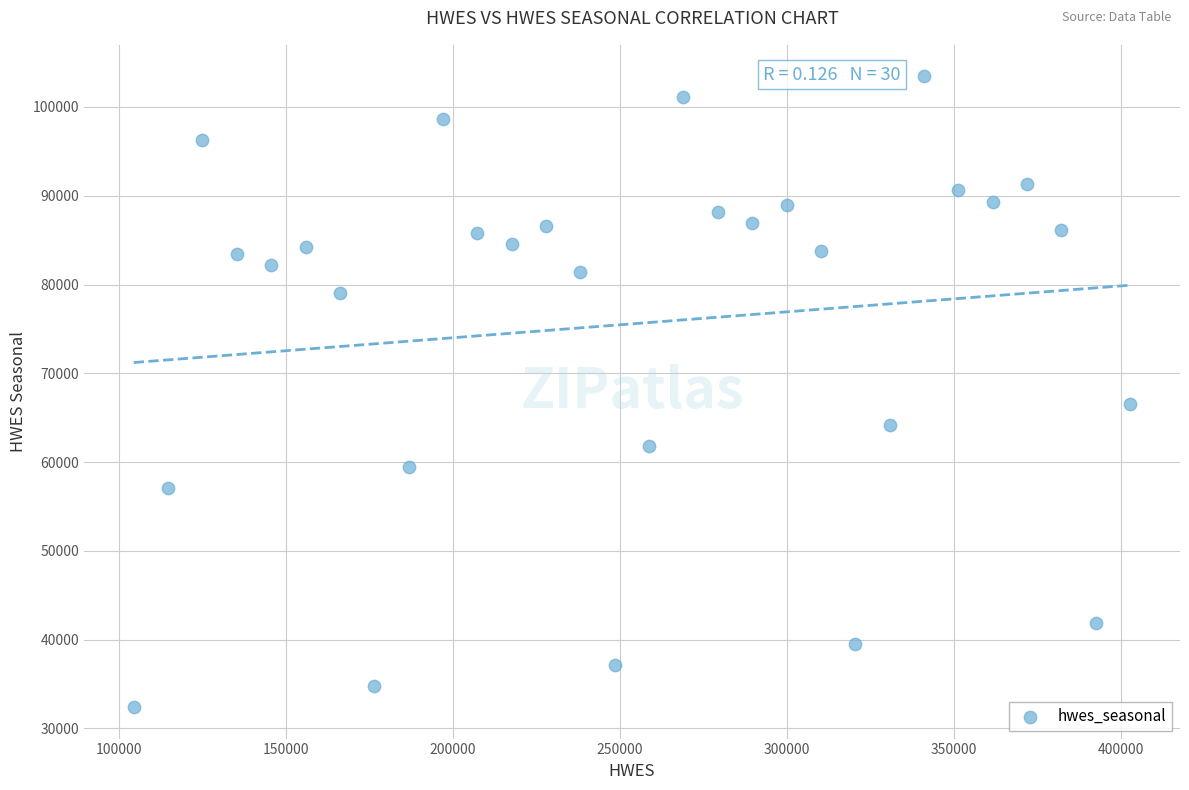

What is the range of X values (max minus min)?

298414.1